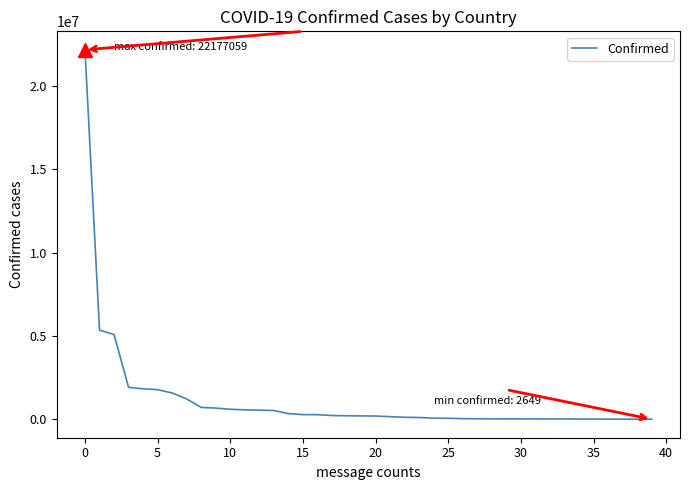

What is the difference between the maximum and minimum values?

22174410